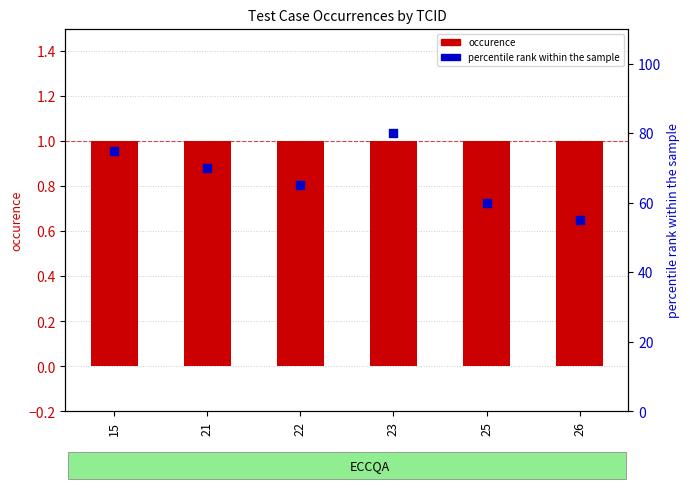

Which series contains the highest Y value?

percentile rank